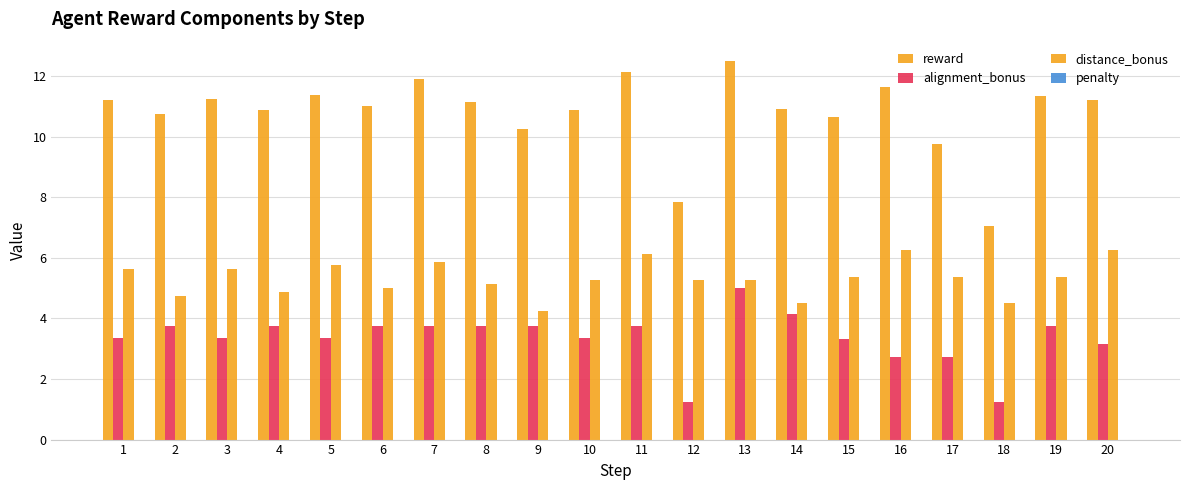

True or false: alignment_bonus has a value of 2.7 at 16.

True